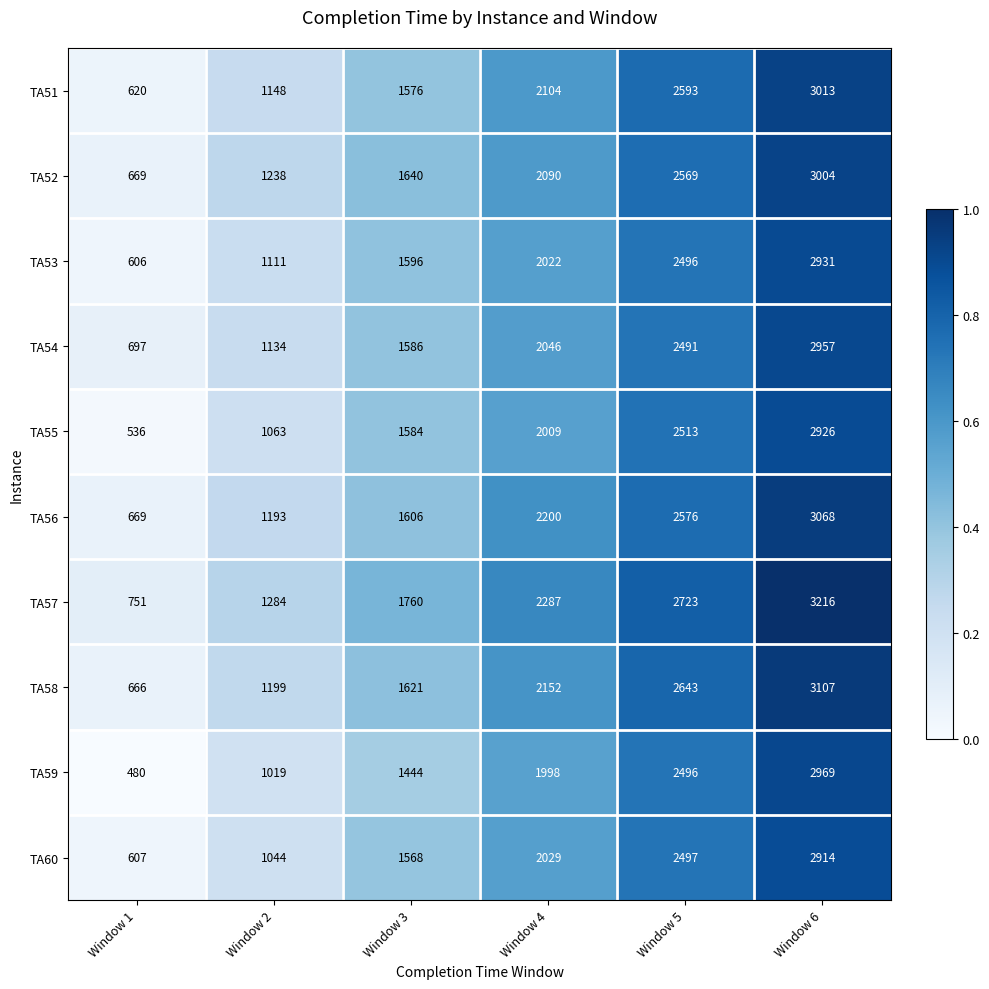

At which category is the sum across all series the highest?

Window 6